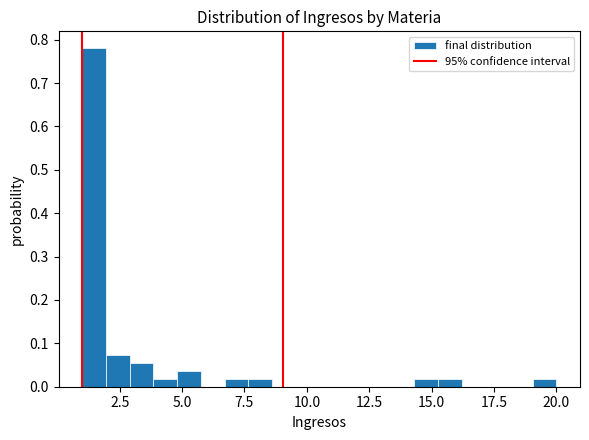

Around what value on the x-axis is the tallest bar? Give the approximate position of its centre, as read against the axis.

1.5